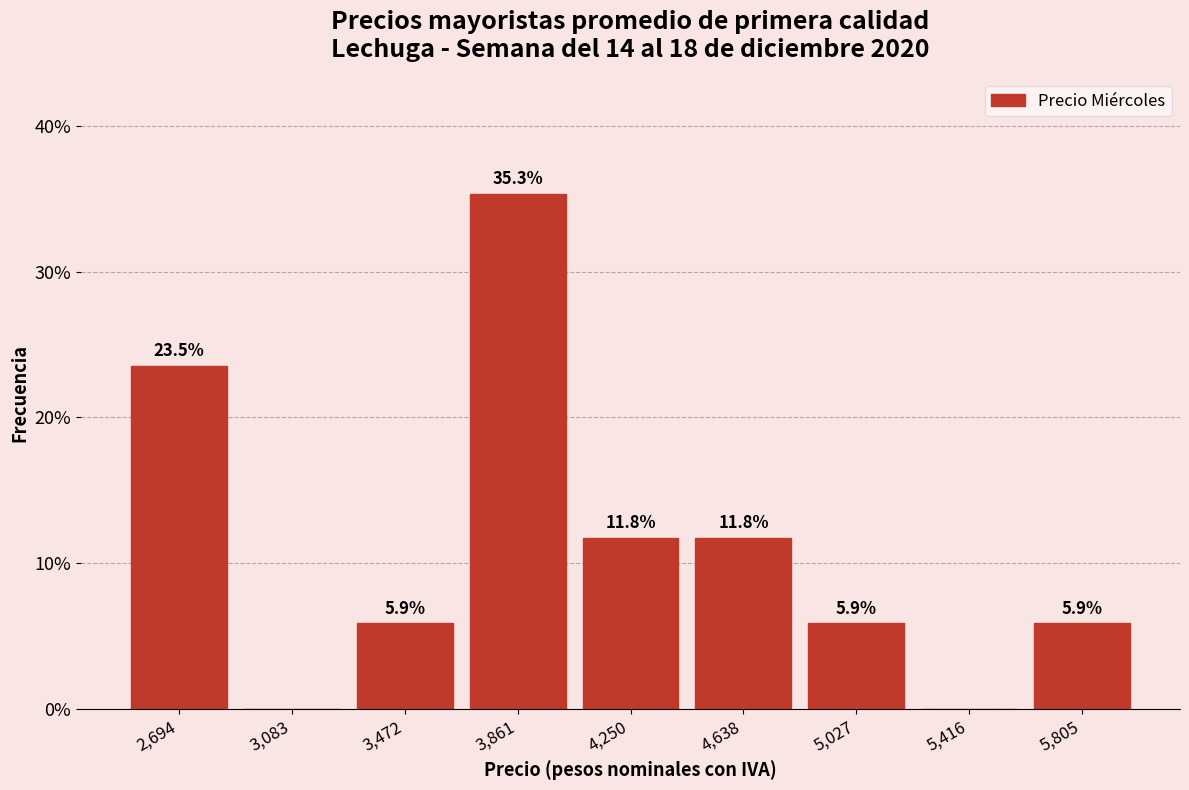

Over which range of the x-axis is the bar tallest?

3650 to 4050